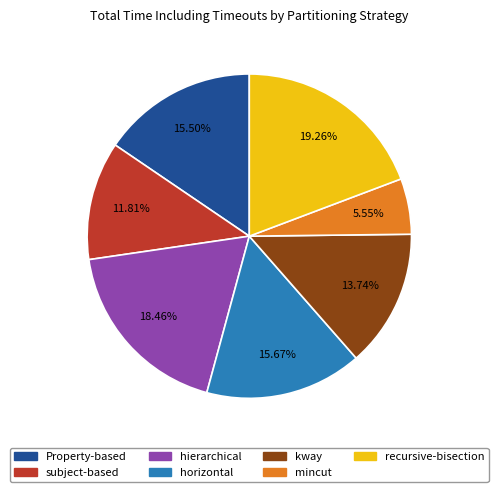

How much of the chart is everything except subject-based?

88.2%